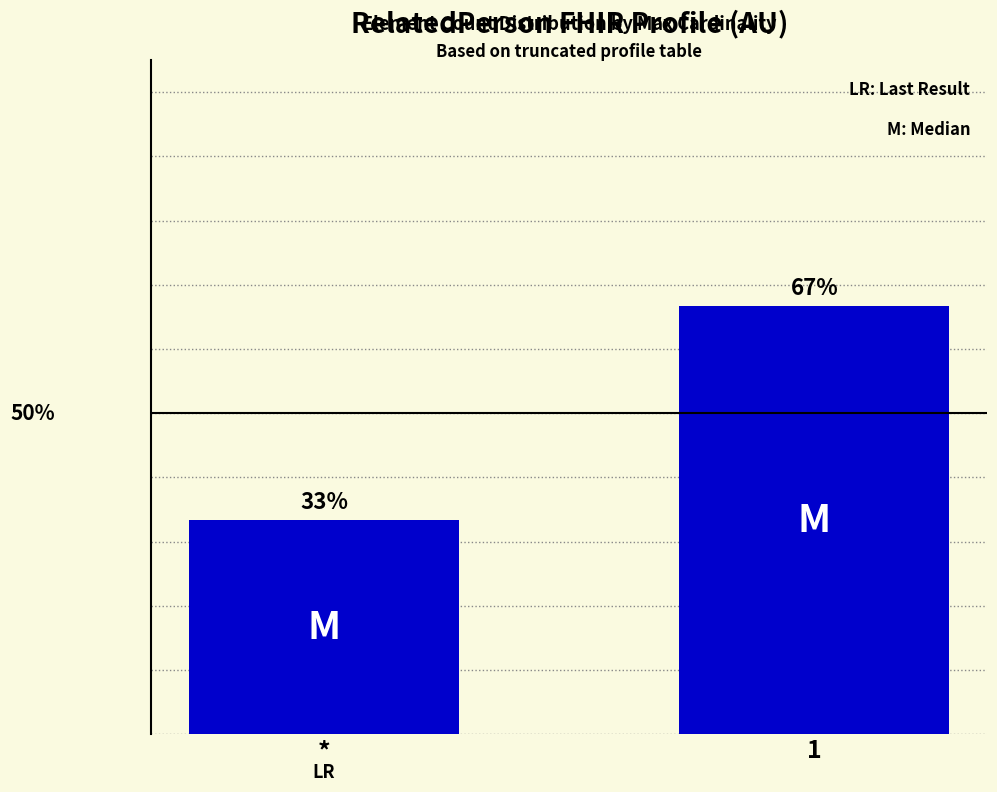

Reading left to right, what are all the values shown in this chart?

0.3	0.7